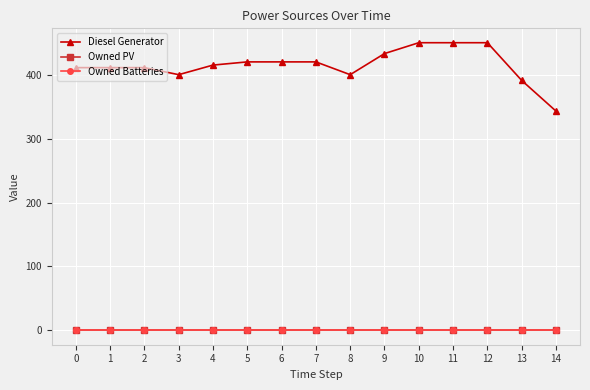

What is the sum of all Diesel Generator values?

6225